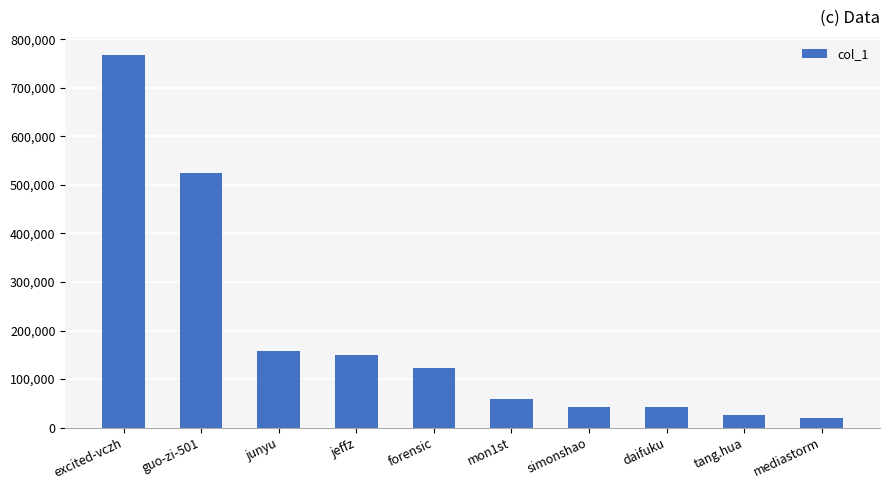

What is the sum of all values?

1907507